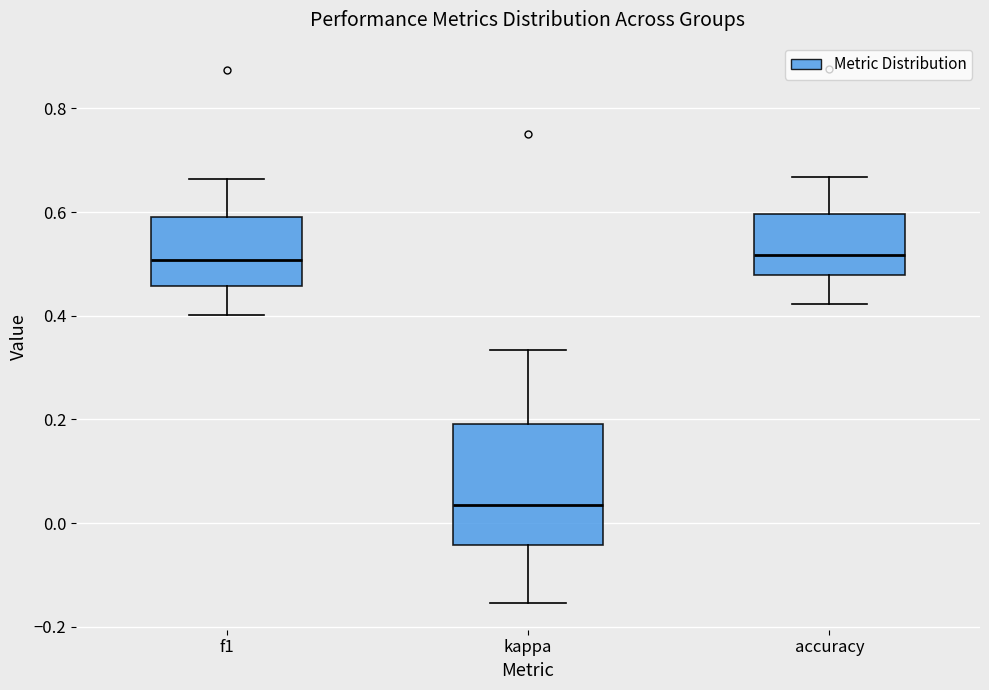

Where is the lower edge of the box for kappa on the y-axis? The values are not printed on the chart, so give them approximately, as read against the axis.

-0.04